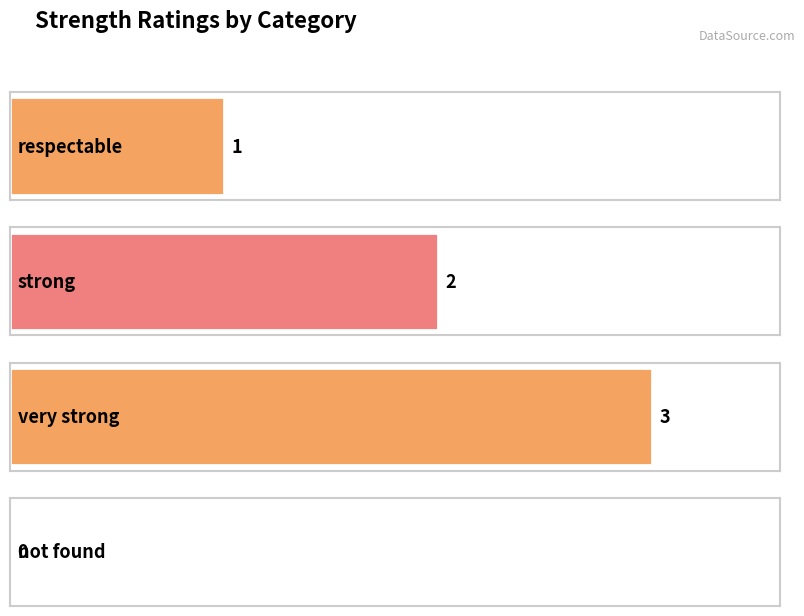

How many series are shown in this chart?

1